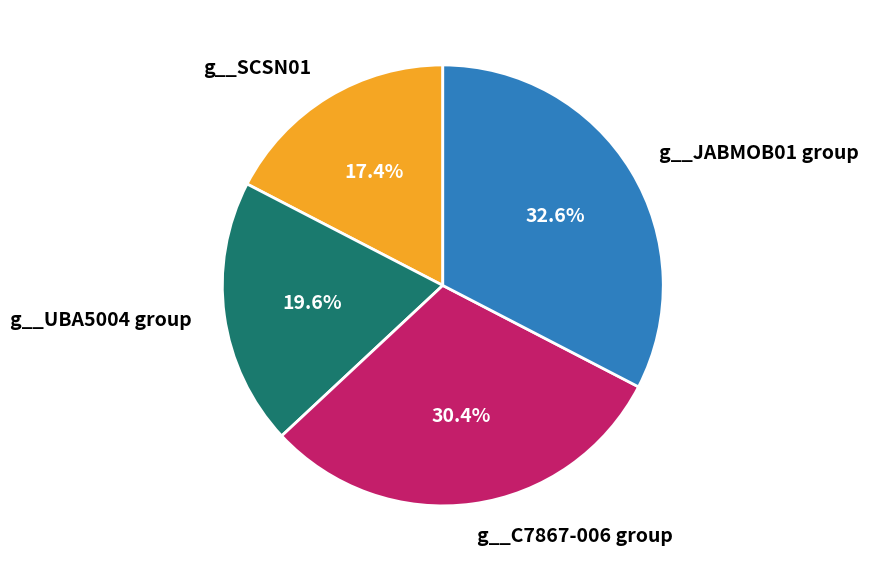

Which category has the smallest portion of the pie?

g__SCSN01